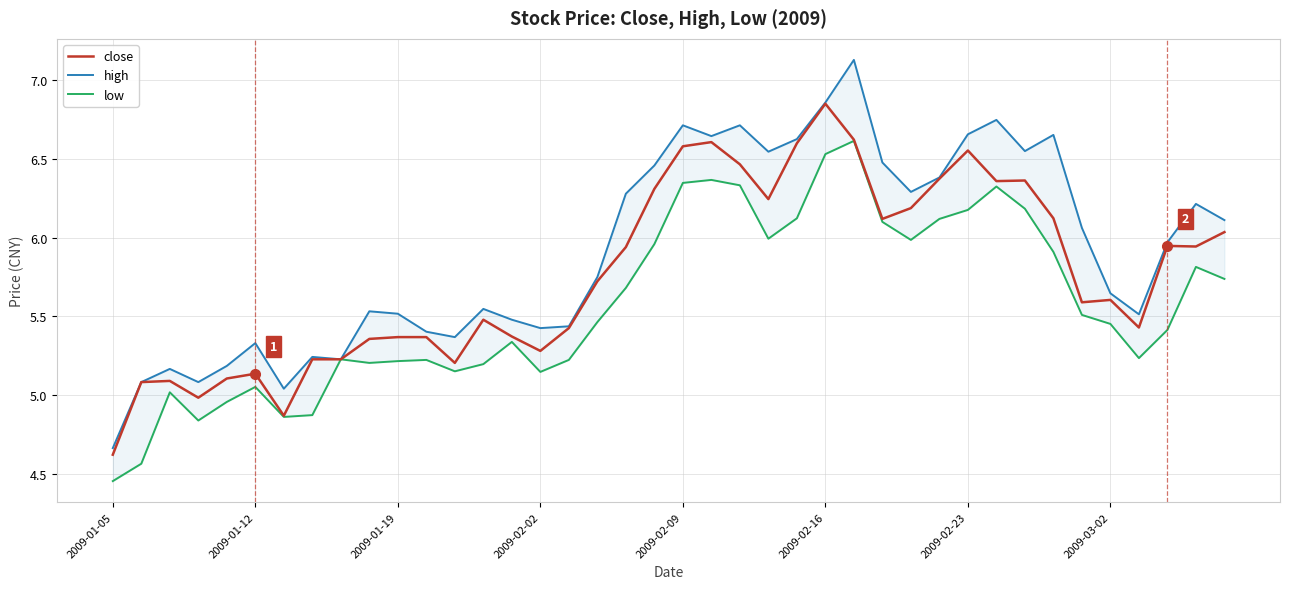

Does the chart display data point markers on the line(s)?

No